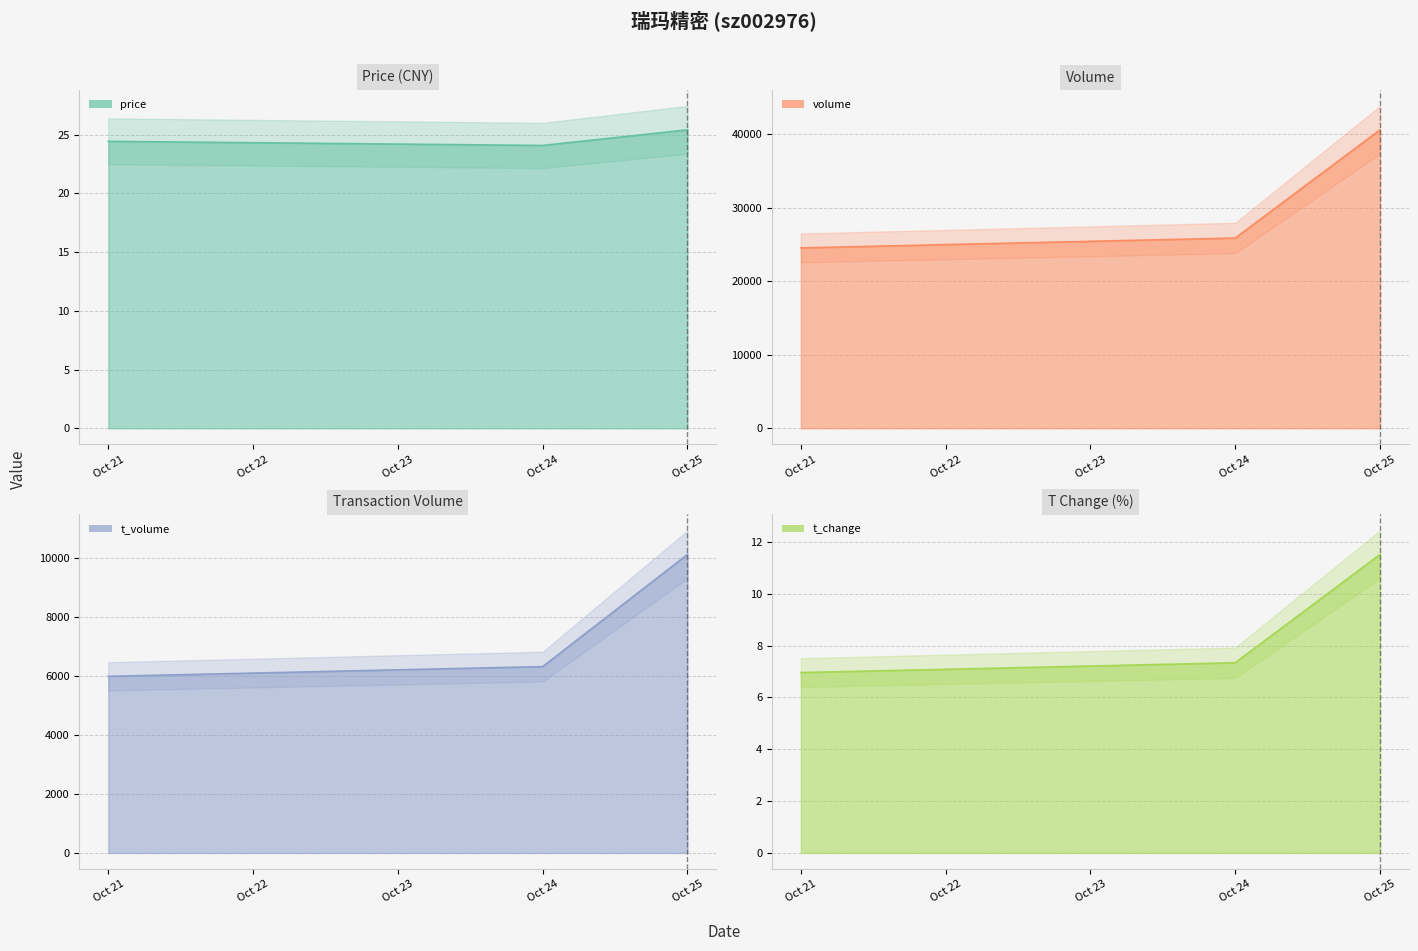

True or false: volume has a value of 72443.1 at Oct 25.

False